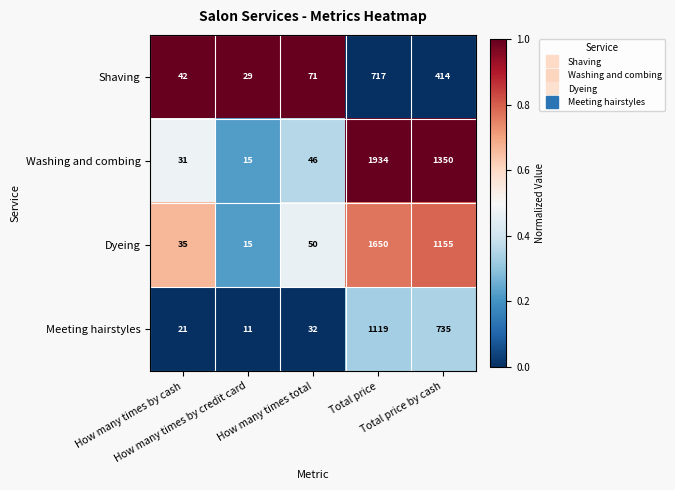

Which series has the widest spread of values?

Washing and combing